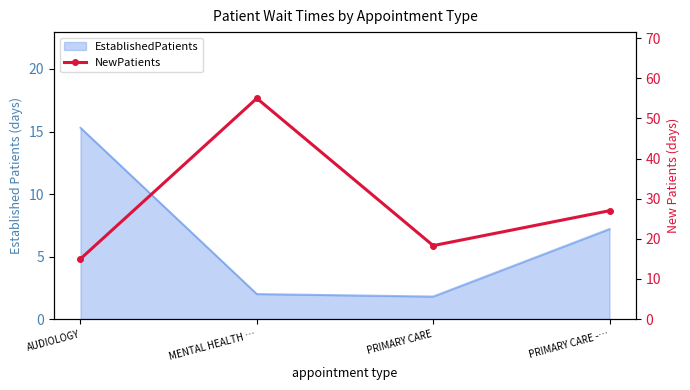

What is the sum of all values?

115.3